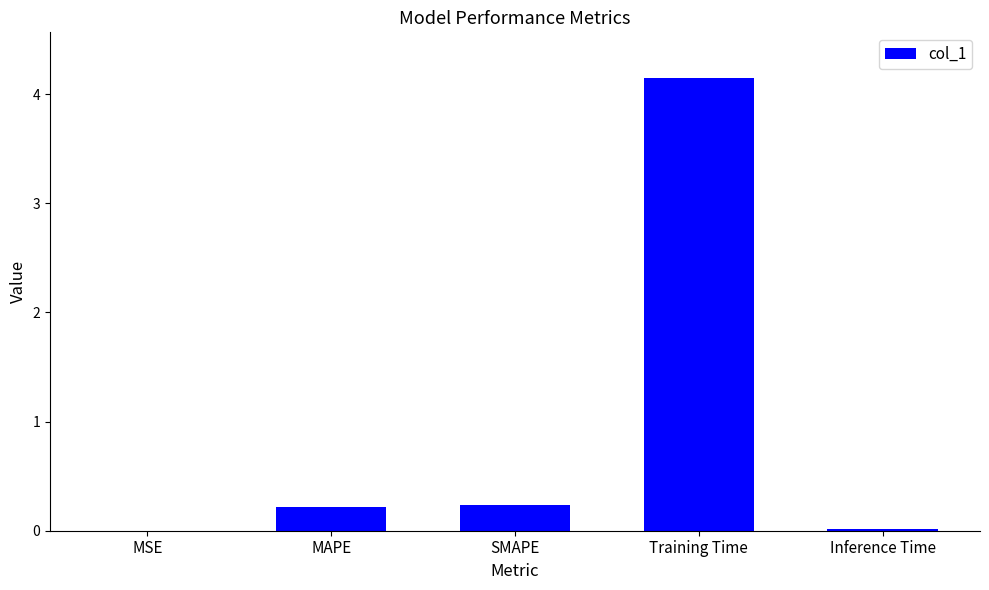

What is the sum of the values at SMAPE and Training Time?

4.4